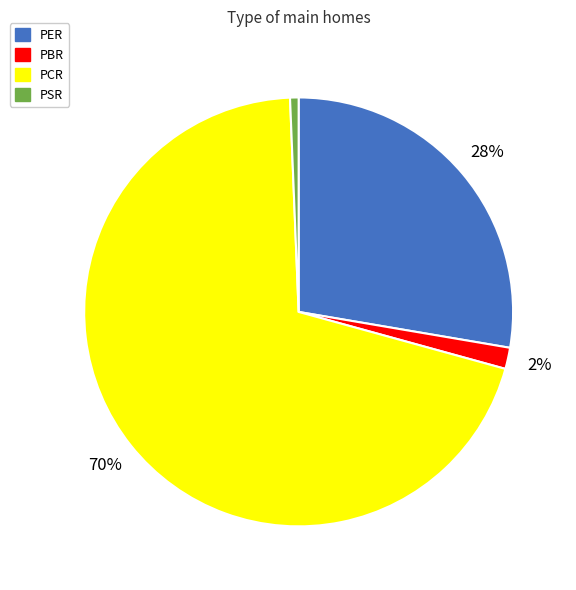

To the nearest percent, what percentage of the pie is PER?

28%